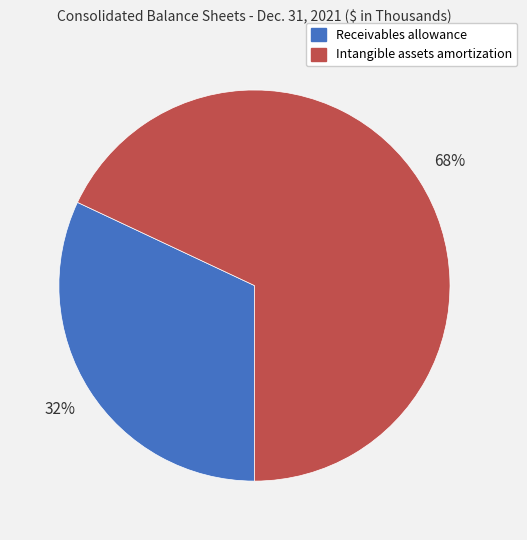

To the nearest percent, what is the average slice percentage?

50%